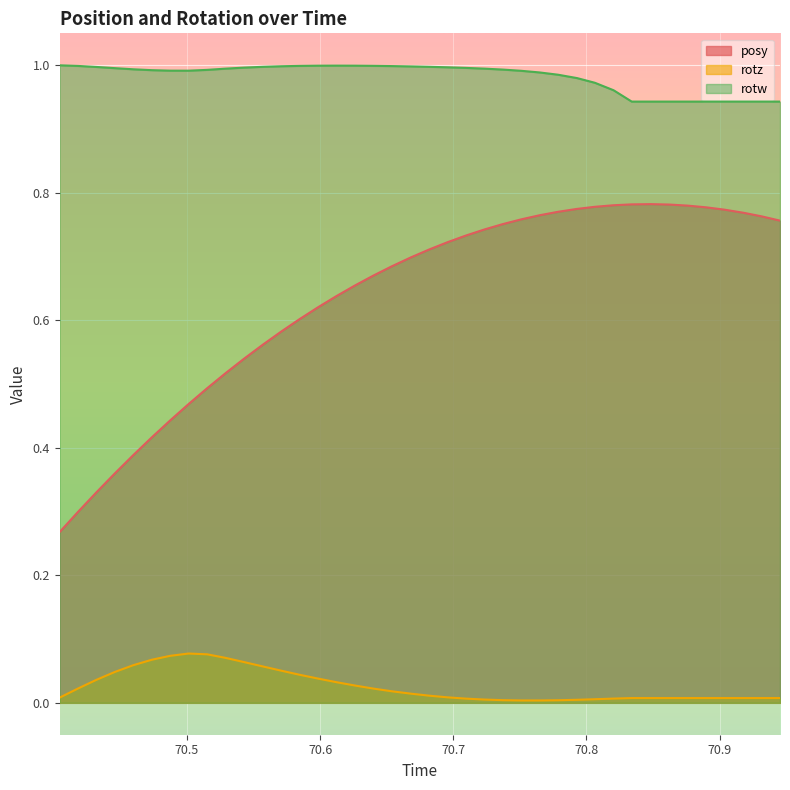

How many data points does each series have?

40